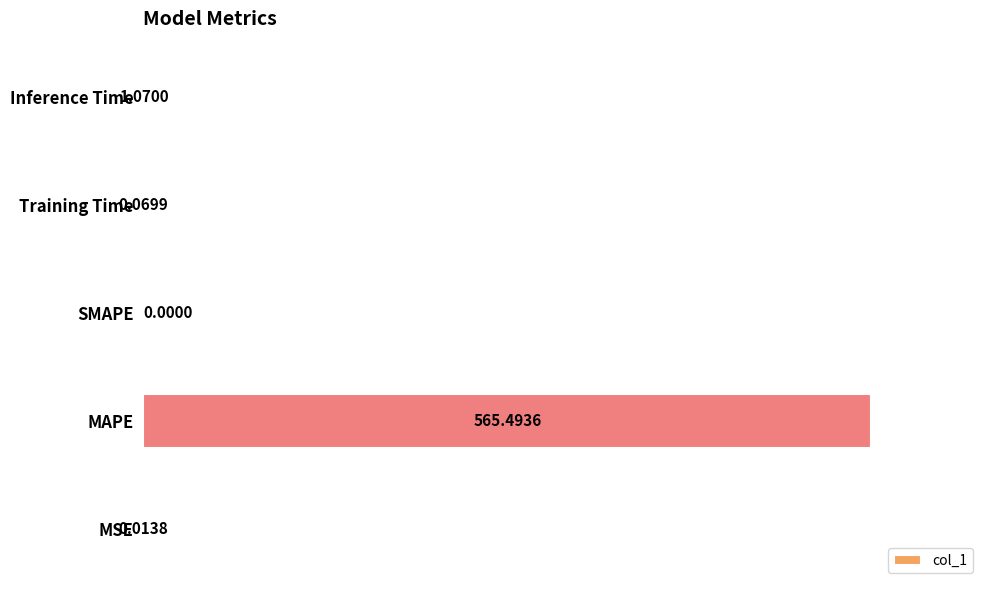

What is the change in value from MAPE to Training Time?

-565.4